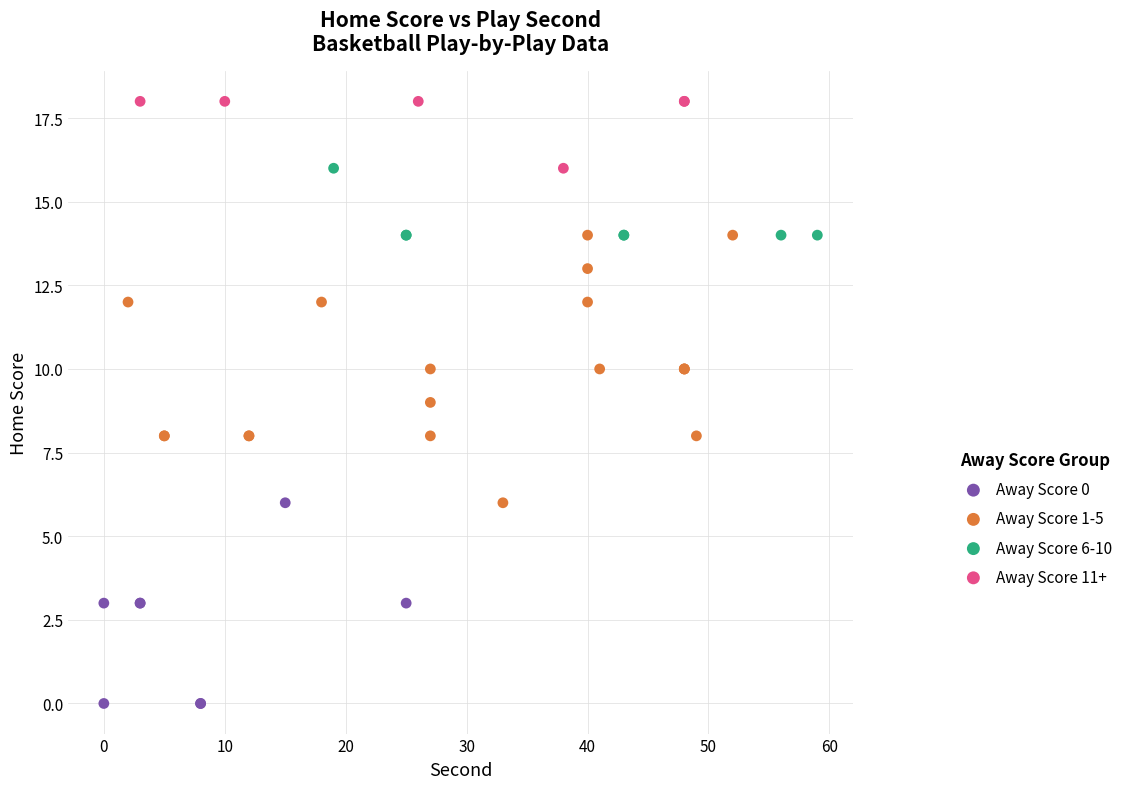

Which series contains the highest Y value?

Away Score 11+